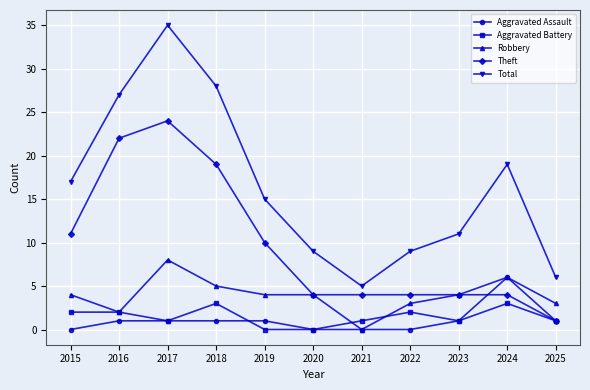

Where does the Theft series first go above 4?

2015